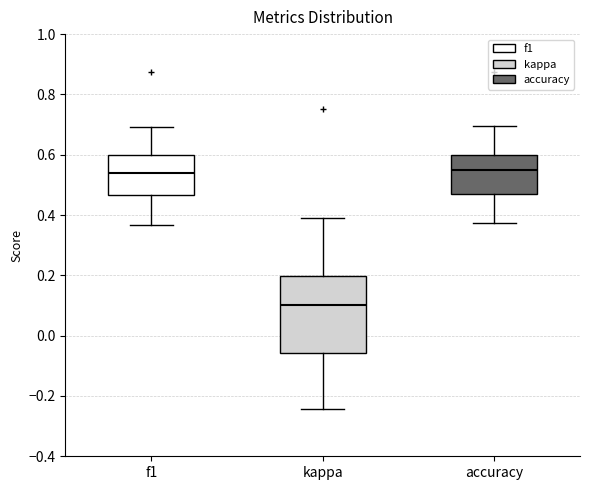

Reading left to right, read every box against the y-axis: the position of its median line, the range the box covers, and the ends of its whiskers. The values are not printed on the chart, so give them approximately, as read against the axis.

f1: median 0.54, box 0.46 to 0.60, whiskers 0.36 to 0.70
kappa: median 0.10, box -0.06 to 0.20, whiskers -0.24 to 0.40
accuracy: median 0.54, box 0.46 to 0.60, whiskers 0.38 to 0.70